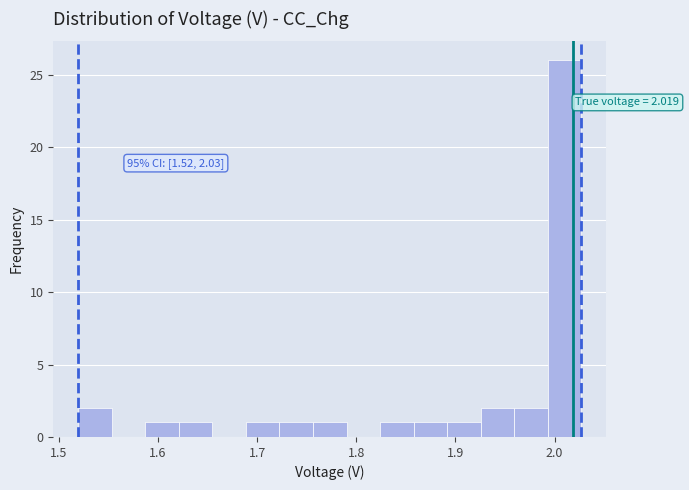

Around what value on the x-axis is the tallest bar? Give the approximate position of its centre, as read against the axis.

2.01